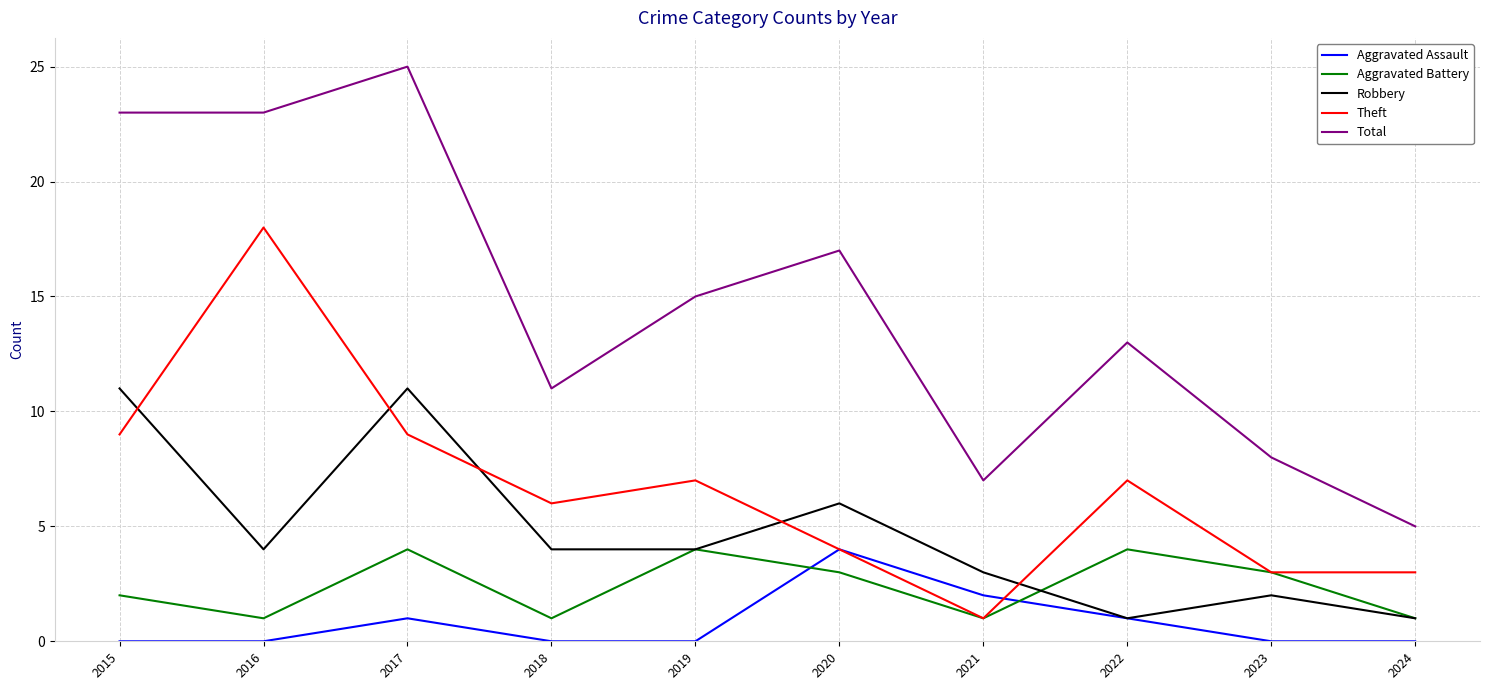

Which label corresponds to the largest value in the chart?

2017